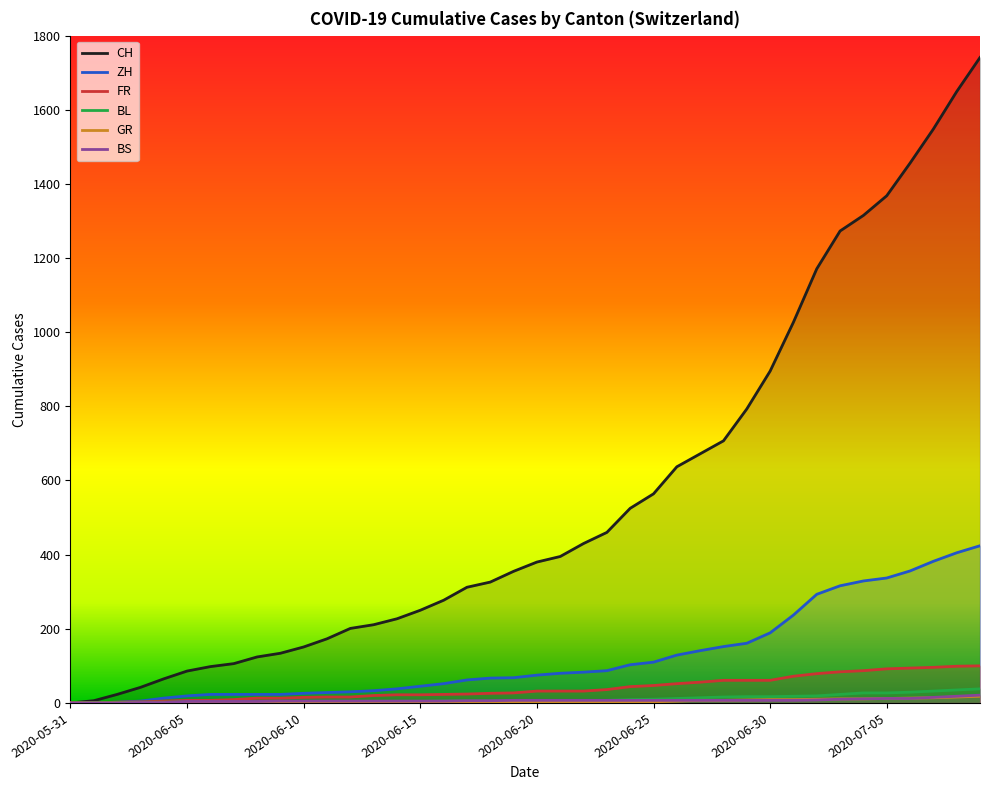

What position from the right is 2020-06-29?

11